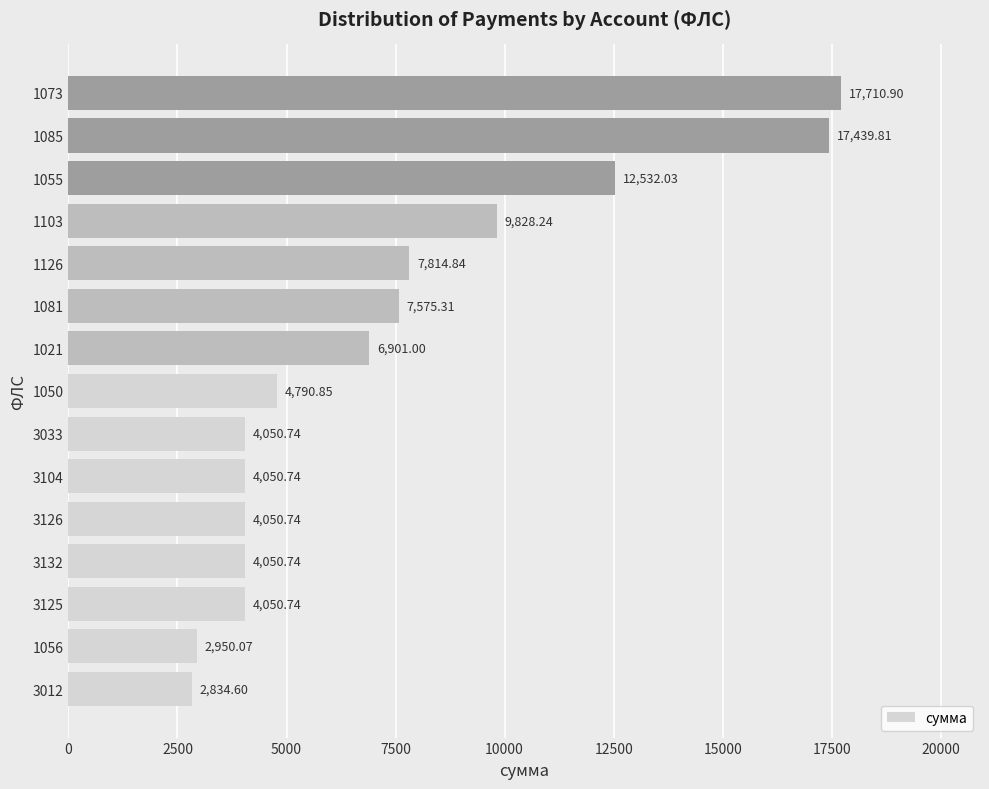

What is the sum of the values at 1055 and 1050?

17322.9